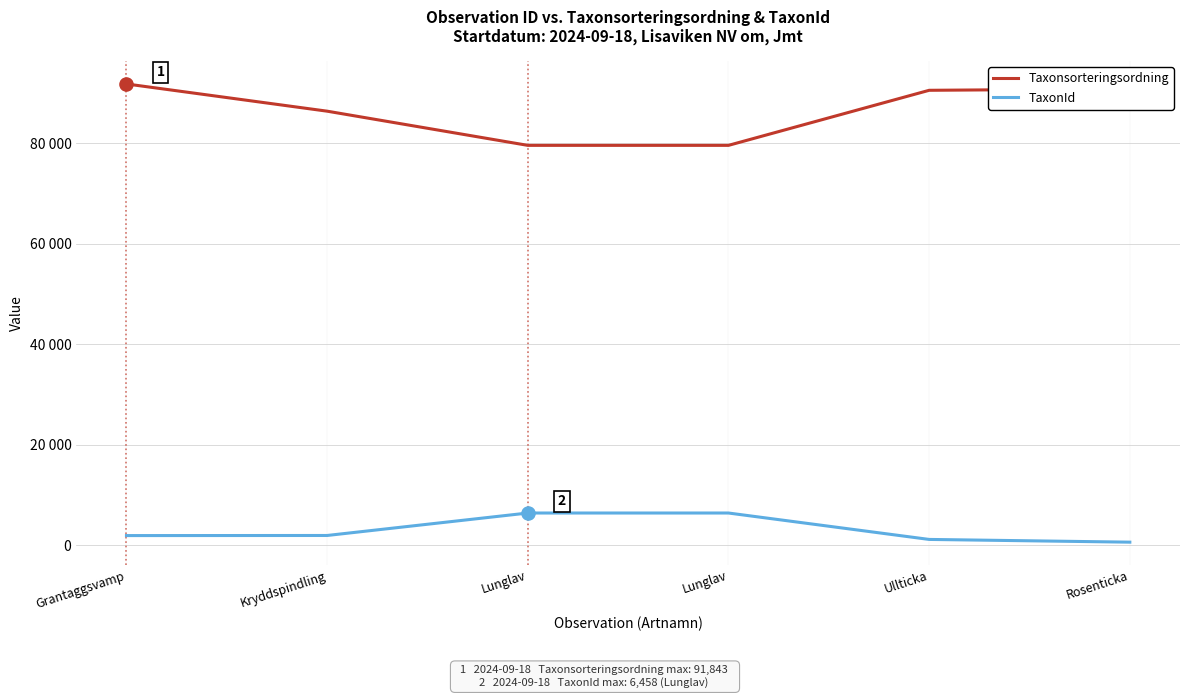

Does the chart have visible grid lines?

Yes